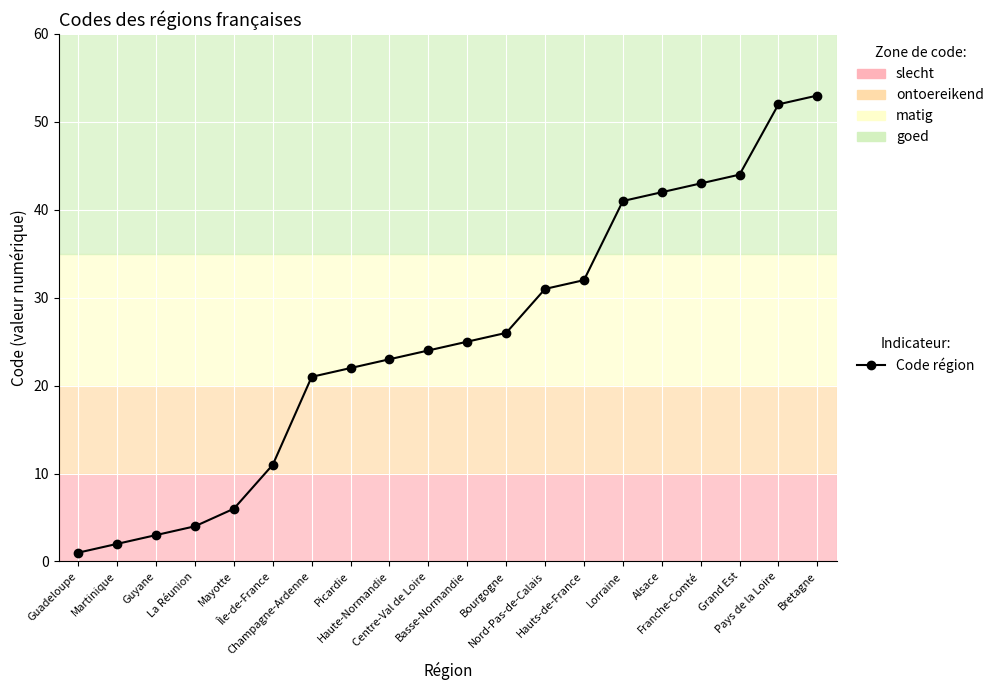

The value at Haute-Normandie is 30. True or false?

False